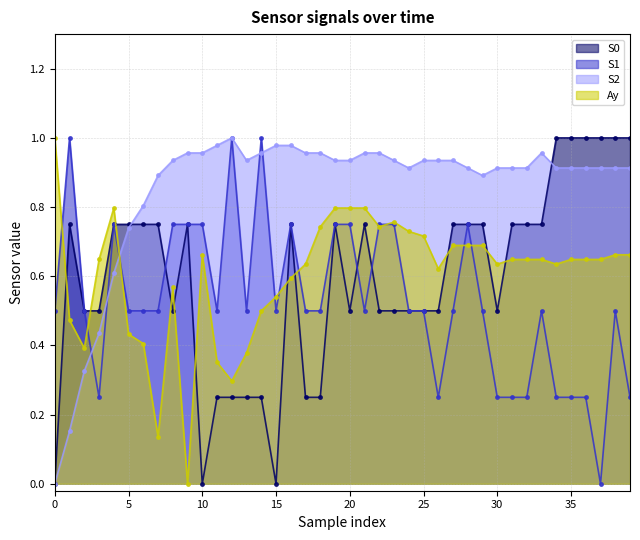

How many times do Ay and S0 cross each other?

11